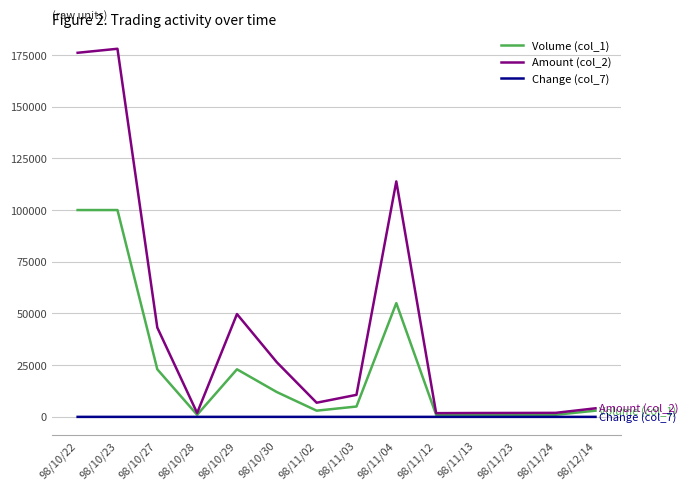

How many series are shown in this chart?

3